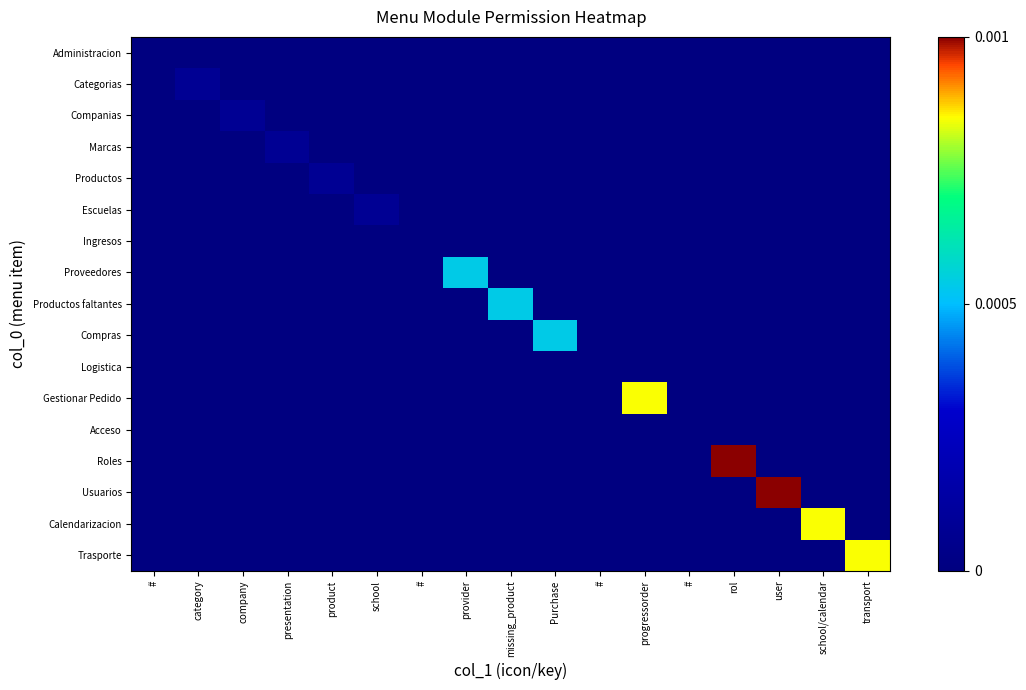

At how many categories does at least one series exceed 0?

13